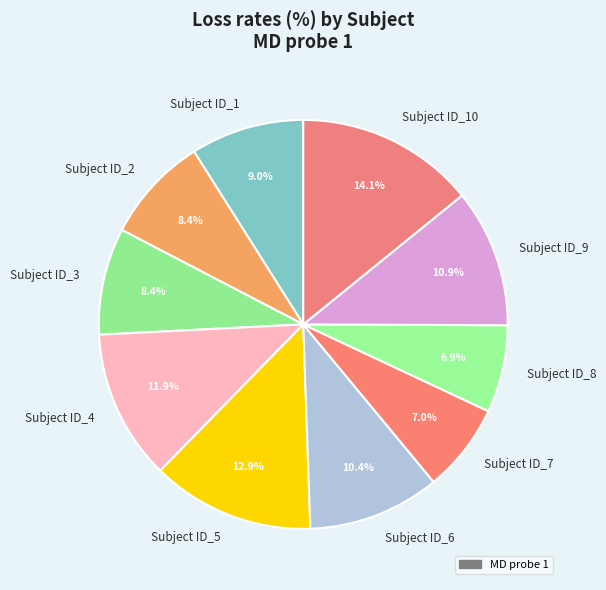

What is the largest slice in the pie chart?

Subject ID_10